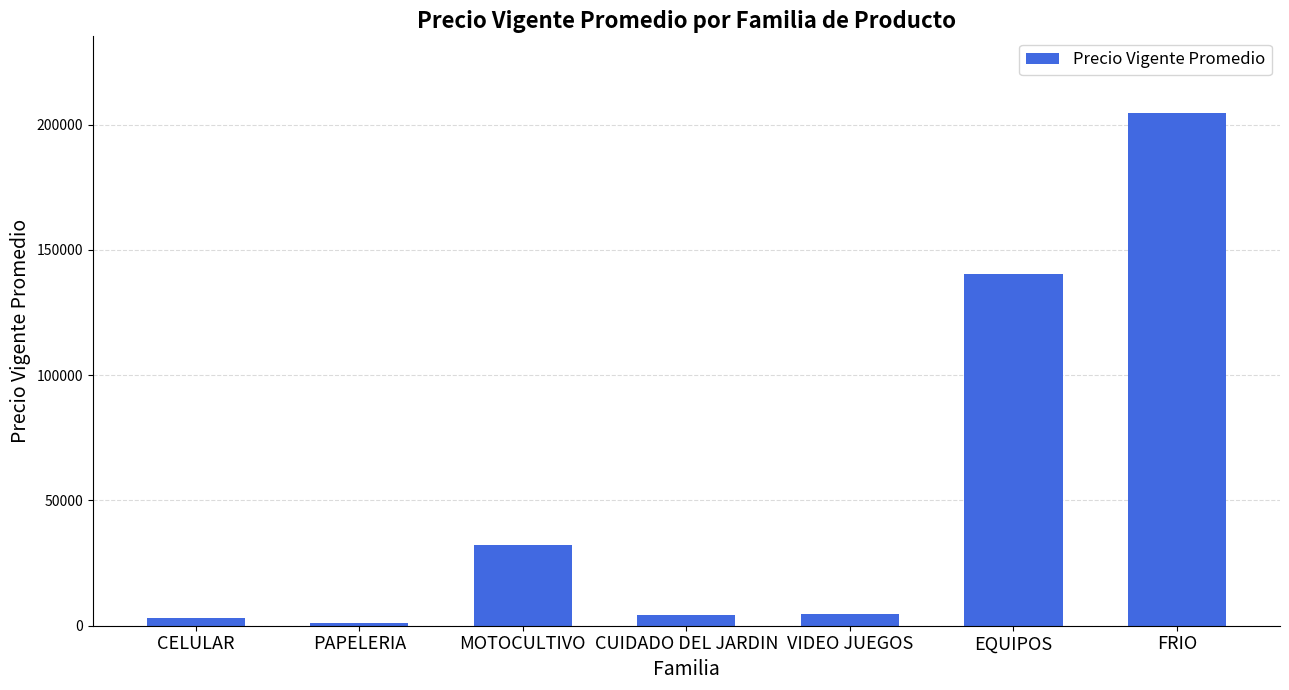

What is the change in value from CELULAR to PAPELERIA?

-1759